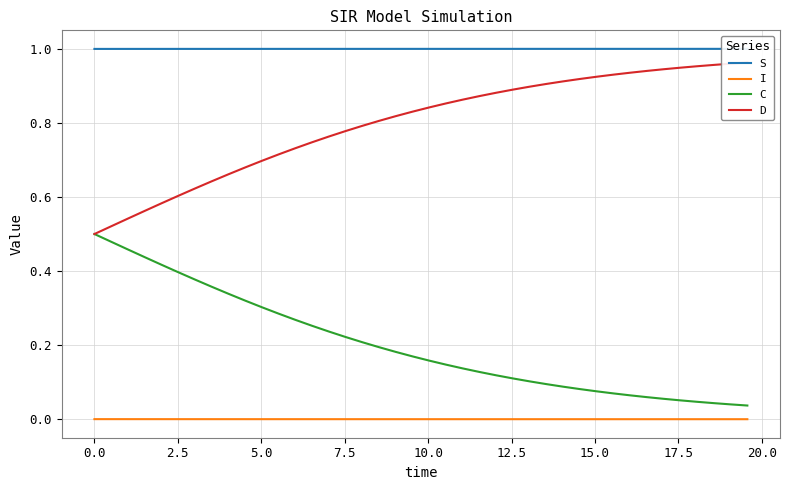

What is the greatest value displayed?

1.0